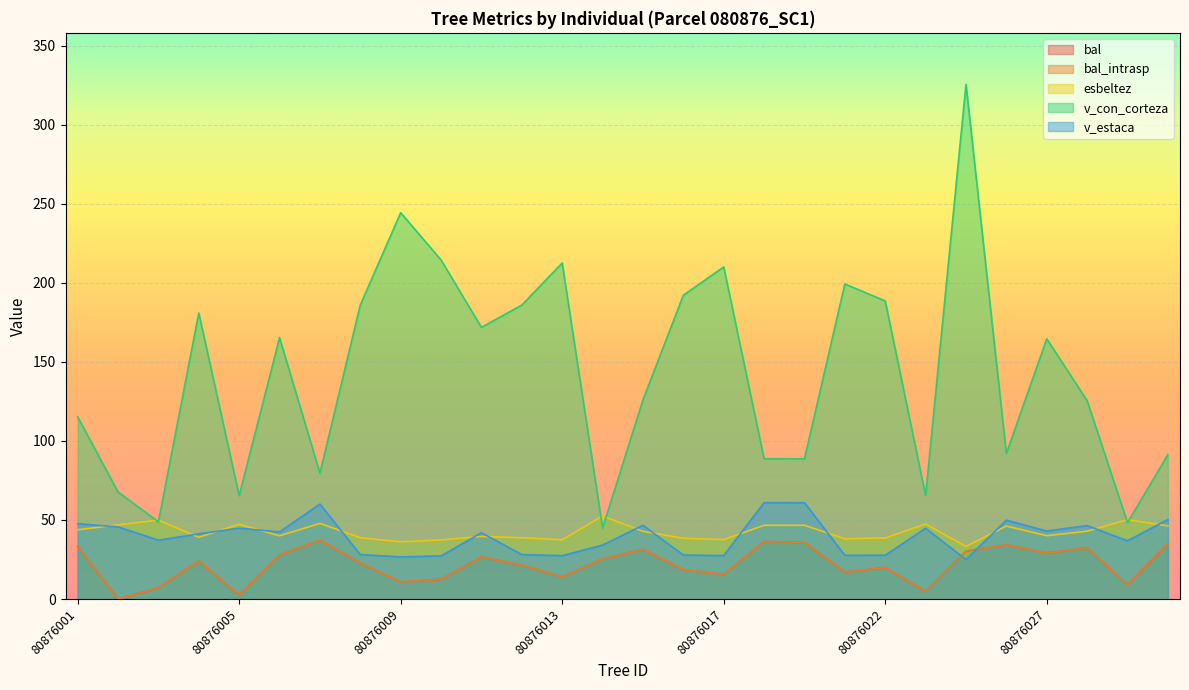

Between 80876010 and 80876030, which series saw the biggest shift?

v_con_corteza